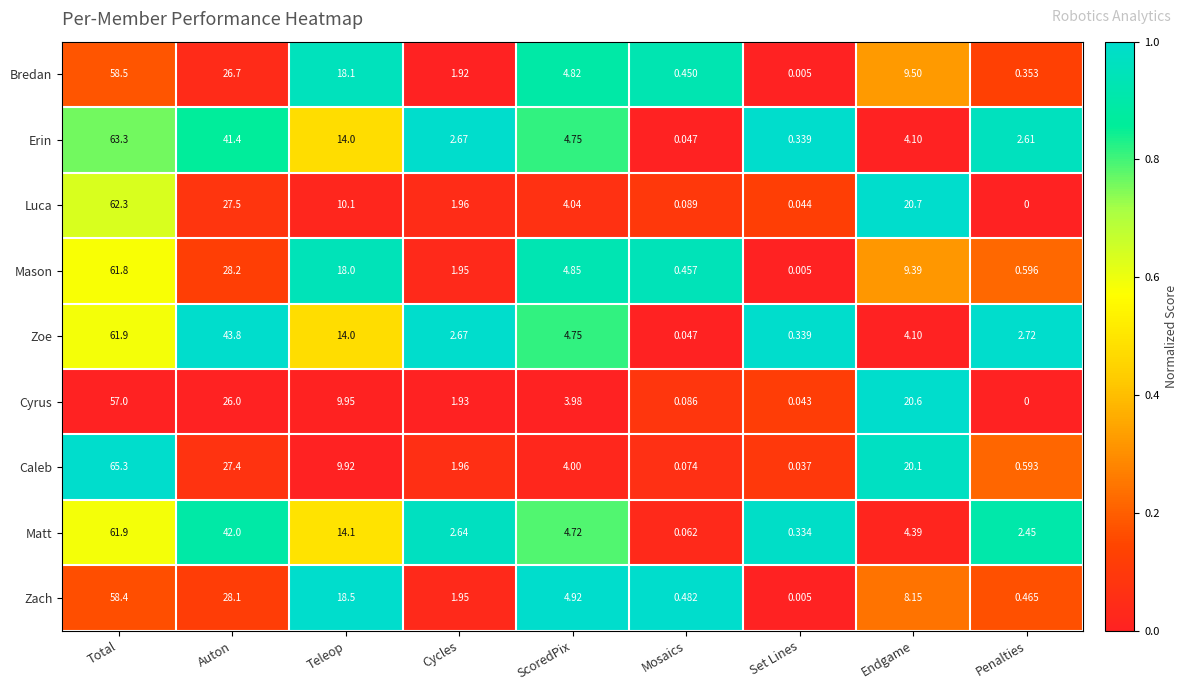

Which category has the lowest value in the Caleb series?

Set Lines